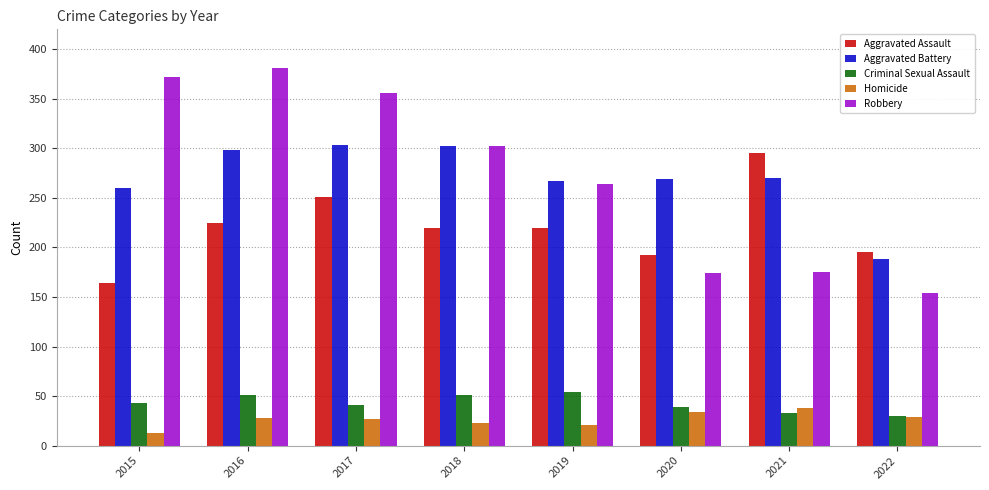

What are all the series names shown in the legend?

Aggravated Assault, Aggravated Battery, Criminal Sexual Assault, Homicide, Robbery